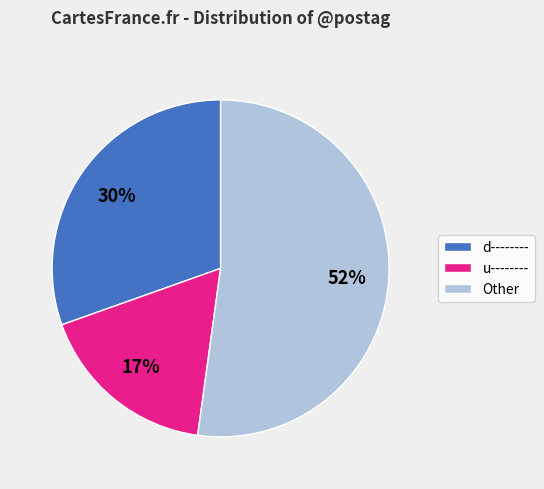

The Other slice represents 40% of the pie. True or false?

False